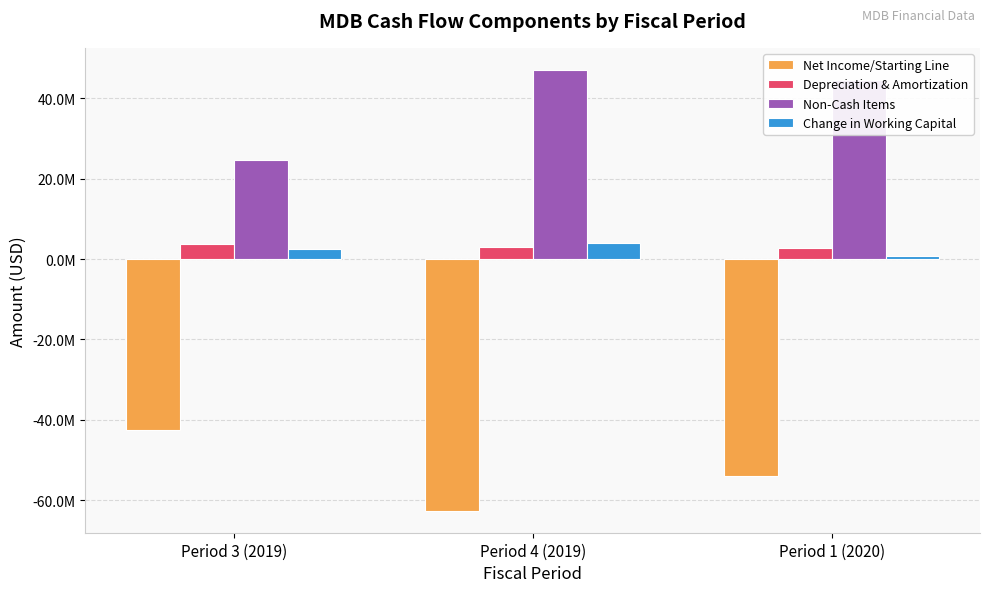

What are all the series names shown in the legend?

Net Income/Starting Line, Depreciation & Amortization, Non-Cash Items, Change in Working Capital